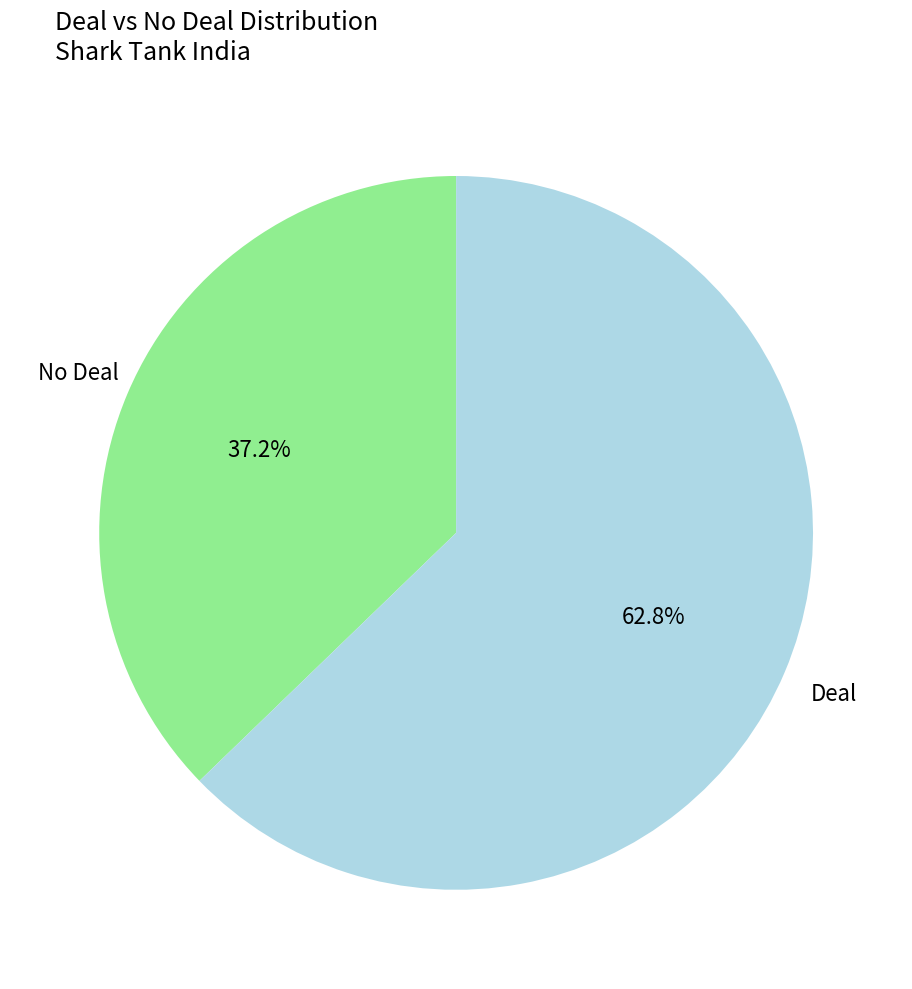

Count the number of slices in the pie.

2